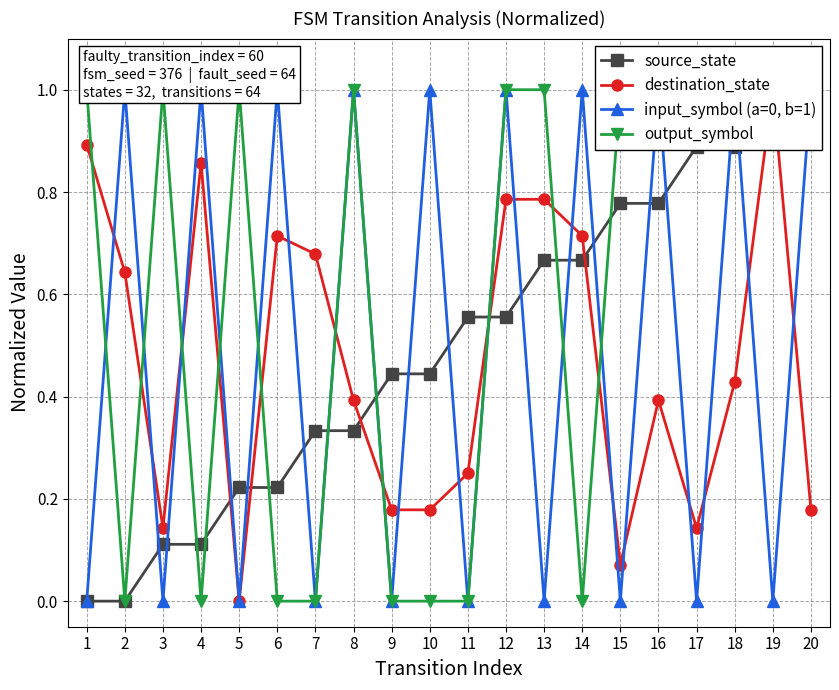

Count the number of data series in this chart.

4